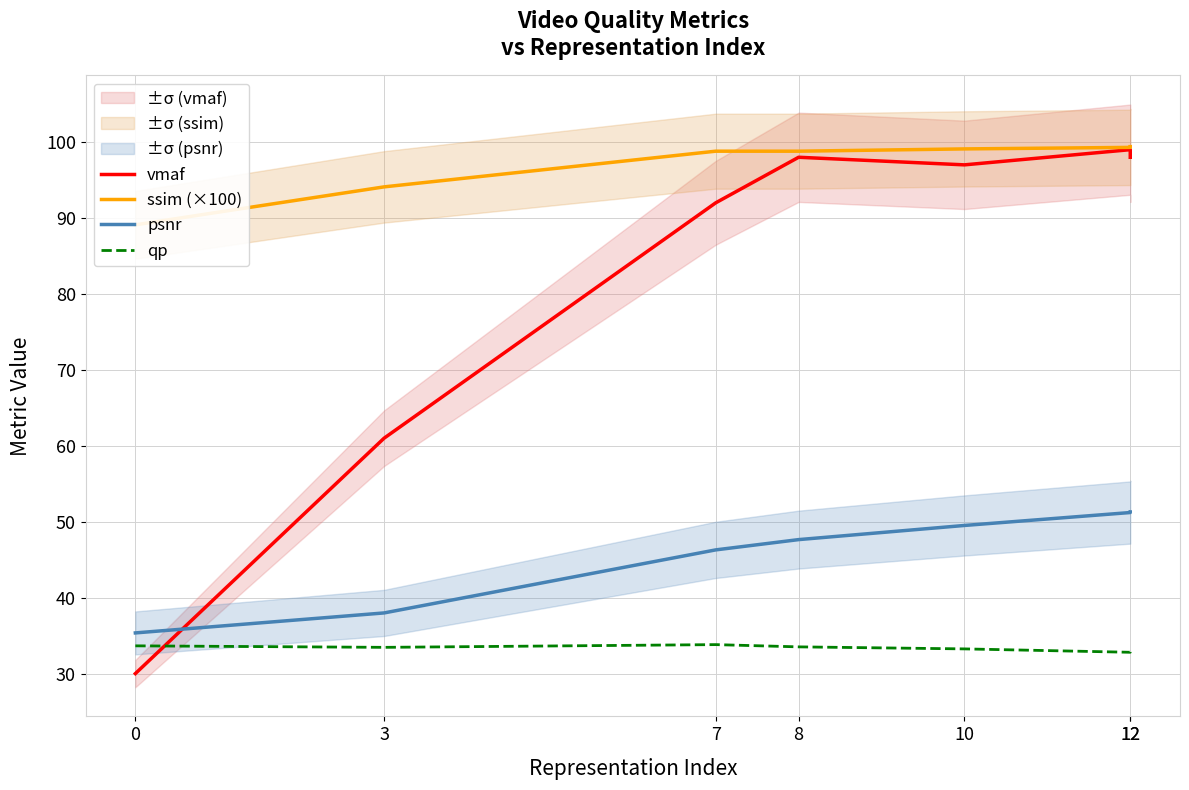

The psnr series shows 46.3 at 7. True or false?

True